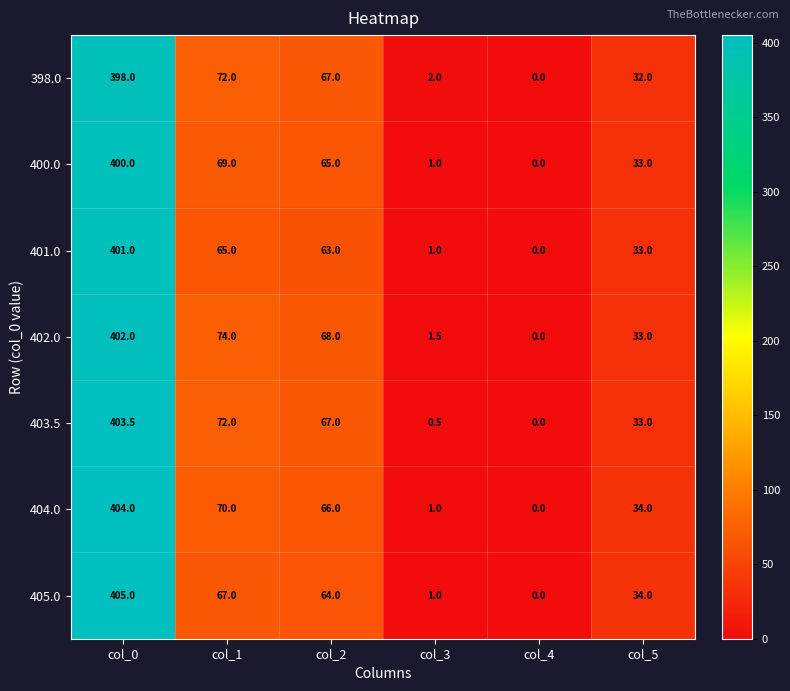

Between col_1 and col_5, which series saw the biggest shift?

402.0